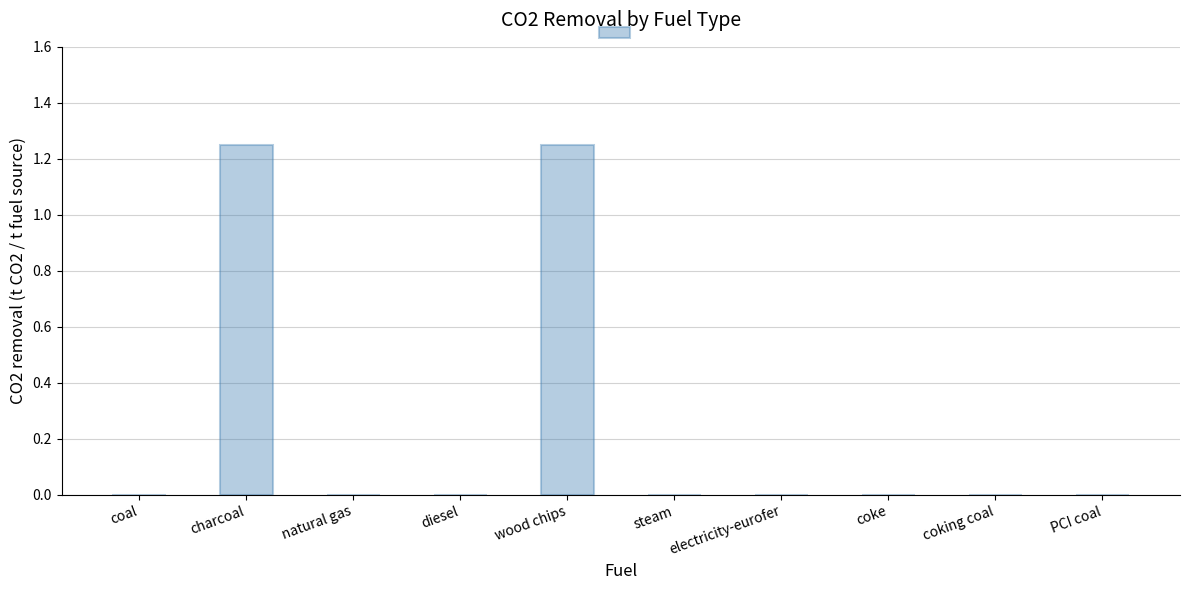

Is it true that the value at coke is -0.8?

False